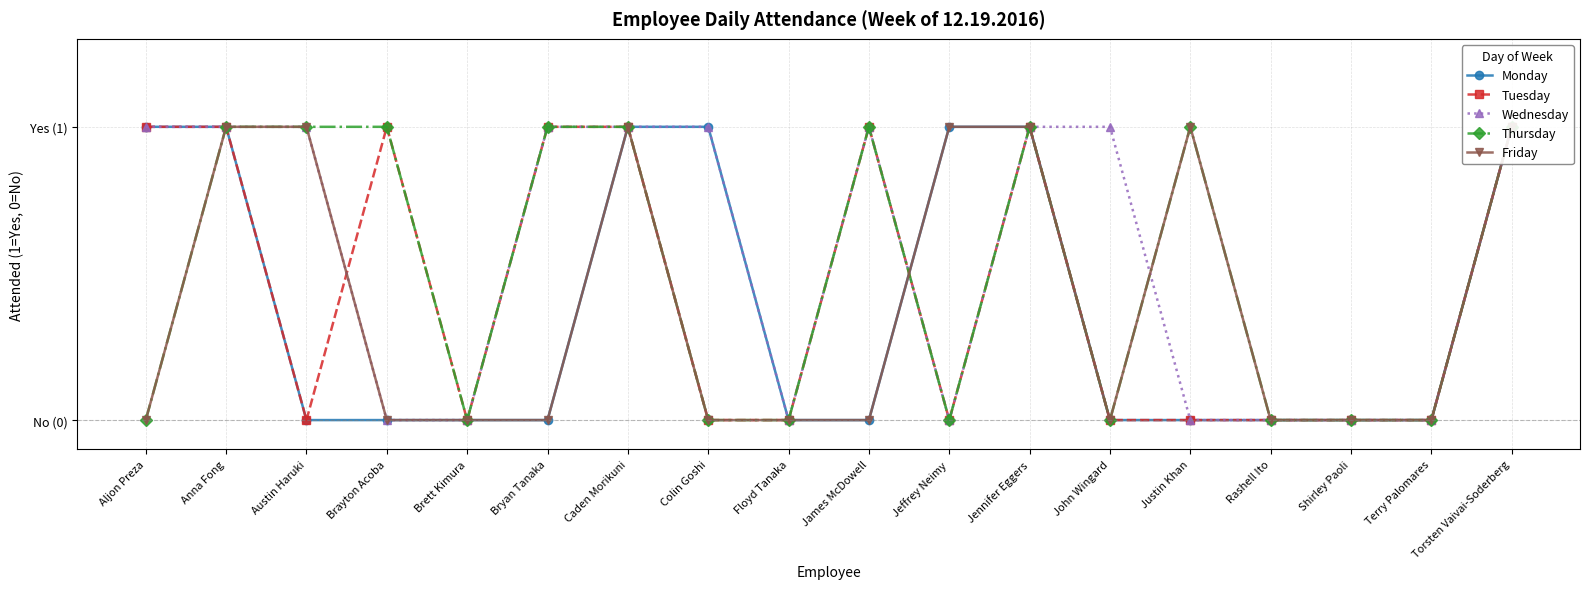

Is this an area chart (filled region under the line)?

No